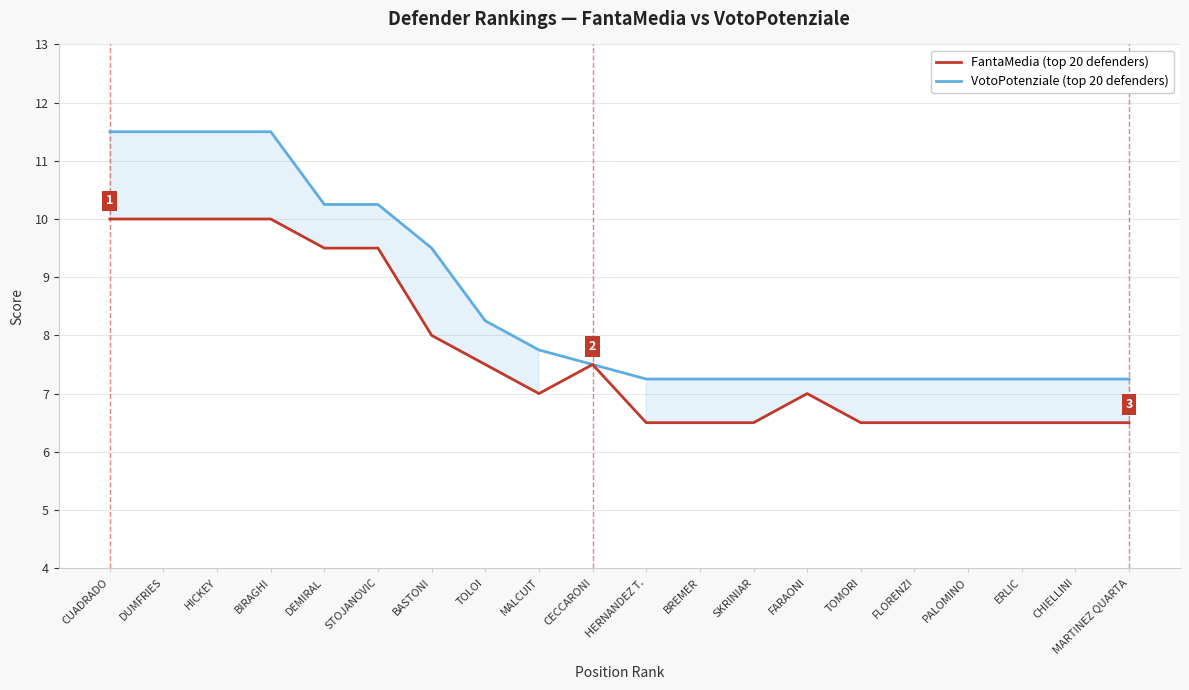

Reading right to left, transcribe all the data shown in this chart.

FantaMedia (top 20 defenders): MARTINEZ QUARTA=6.5	CHIELLINI=6.5	ERLIC=6.5	PALOMINO=6.5	FLORENZI=6.5	TOMORI=6.5	FARAONI=7.0	SKRINIAR=6.5	BREMER=6.5	HERNANDEZ T.=6.5	CECCARONI=7.5	MALCUIT=7.0	TOLOI=7.5	BASTONI=8.0	STOJANOVIC=9.5	DEMIRAL=9.5	BIRAGHI=10.0	HICKEY=10.0	DUMFRIES=10.0	CUADRADO=10.0
VotoPotenziale (top 20 defenders): MARTINEZ QUARTA=7.2	CHIELLINI=7.2	ERLIC=7.2	PALOMINO=7.2	FLORENZI=7.2	TOMORI=7.2	FARAONI=7.2	SKRINIAR=7.2	BREMER=7.2	HERNANDEZ T.=7.2	CECCARONI=7.5	MALCUIT=7.8	TOLOI=8.2	BASTONI=9.5	STOJANOVIC=10.2	DEMIRAL=10.2	BIRAGHI=11.5	HICKEY=11.5	DUMFRIES=11.5	CUADRADO=11.5